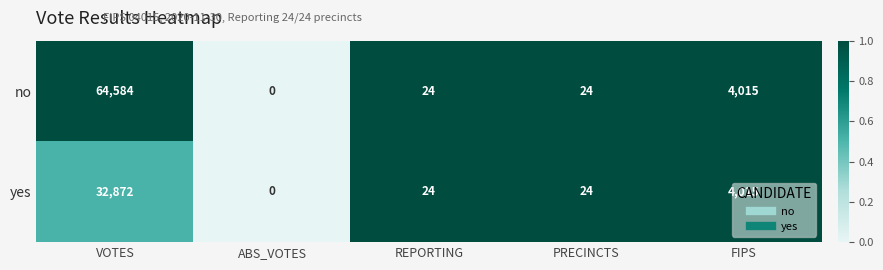

True or false: no has a value of 11 at PRECINCTS.

False